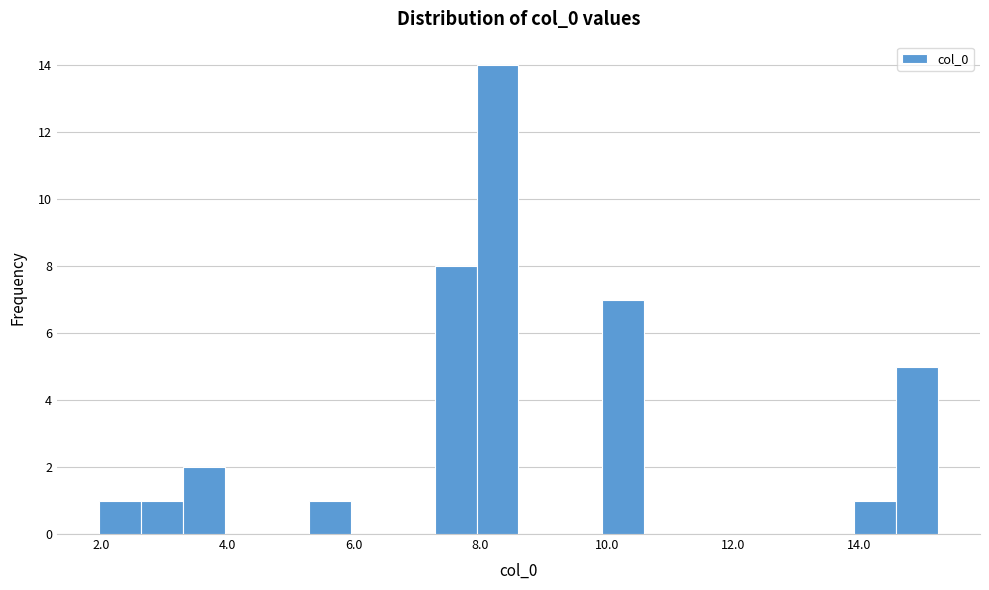

Read against the x-axis, roughly where is the centre of the tallest bar?

8.2